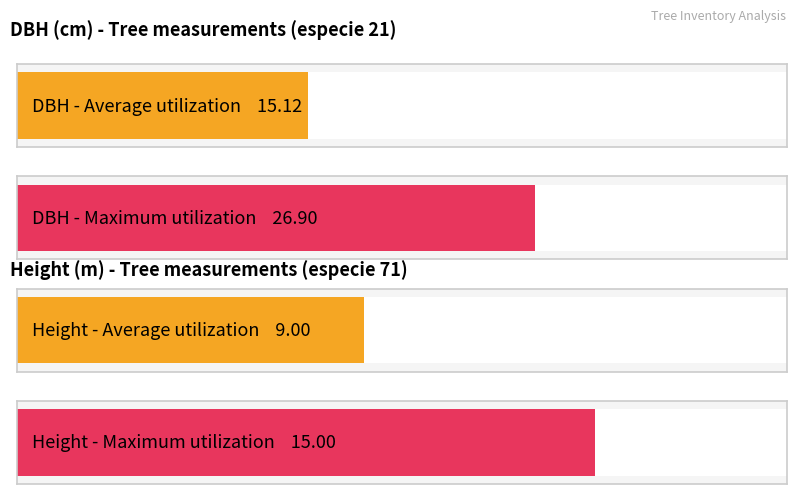

Rank the series by their average value, from highest to lowest.

dbh, h